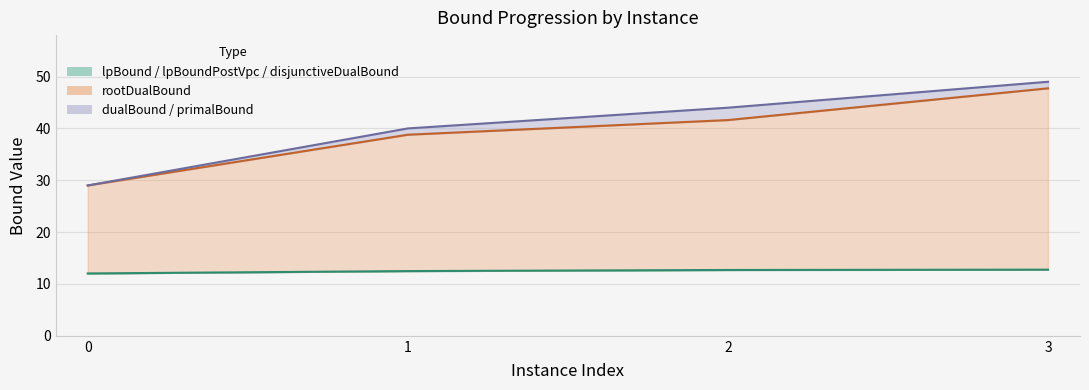

Reading left to right, what are all the values shown in this chart?

0=12.0	1=12.5	2=12.7	3=12.8